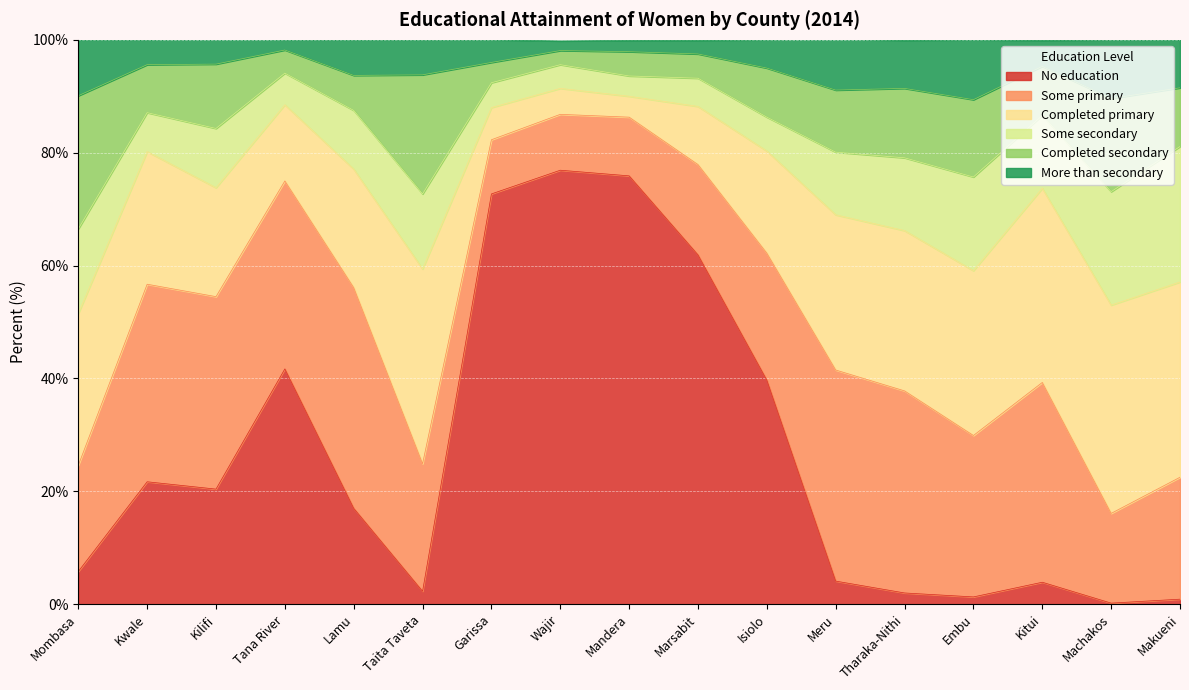

The value of Some primary at Mombasa is 18.8. True or false?

True